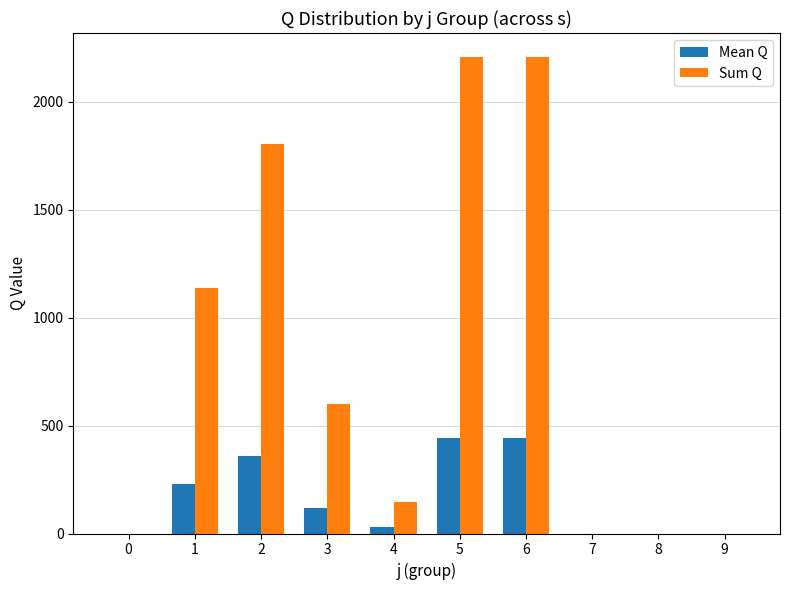

Are the bars horizontal?

No